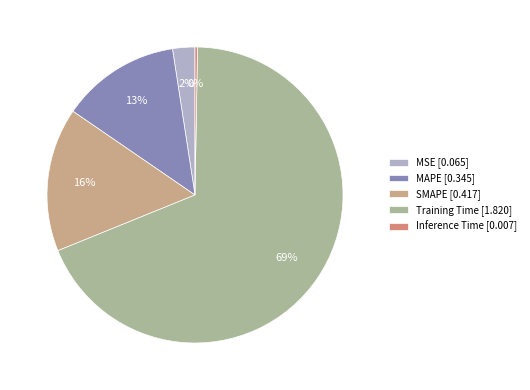

What is the change in value from MSE to MAPE?

+0.3